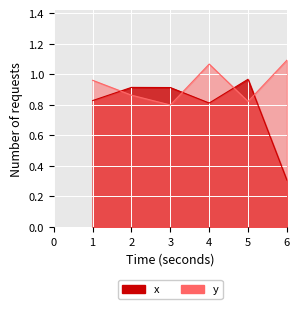

Which series has the widest spread of values?

x